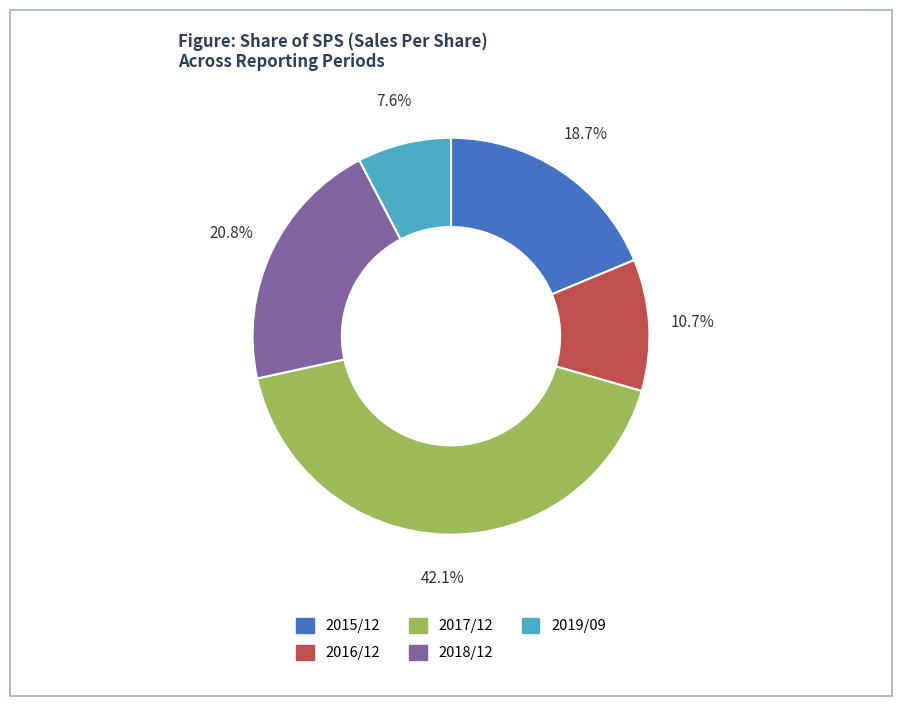

Count the number of slices in the pie.

5